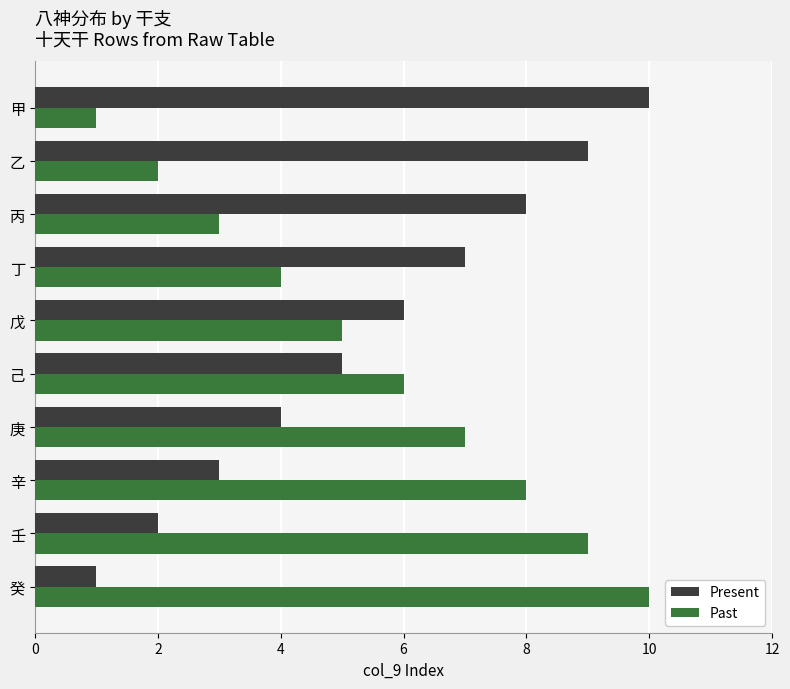

How many series are shown in this chart?

2